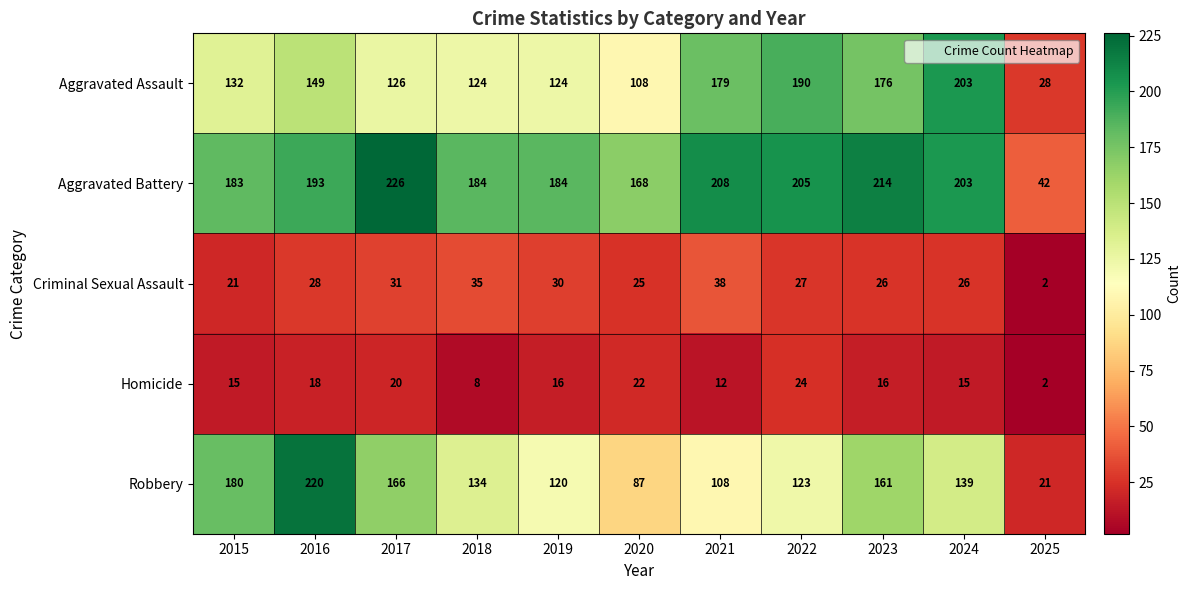

What is the average value of the Homicide series?

15